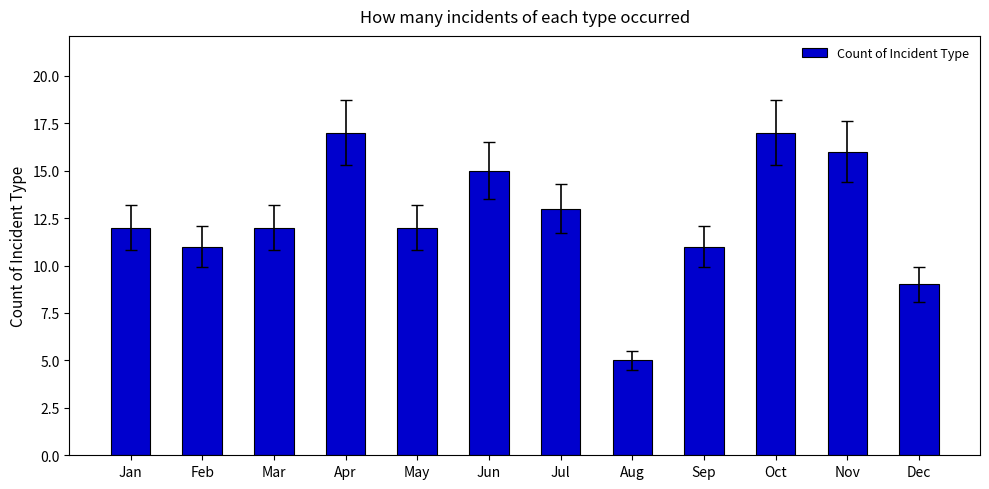

What is the difference between the maximum and minimum values?

12